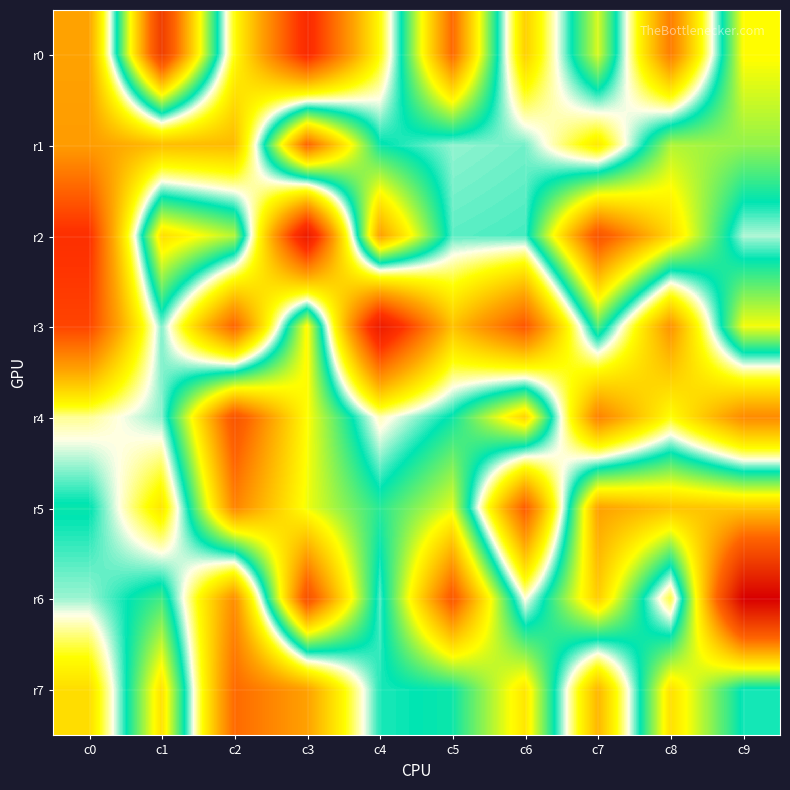

Reading left to right, transcribe all the data shown in this chart.

r0: c0=-1.9	c1=4.7	c2=-0.6	c3=-4.0	c4=-0.7	c5=3.7	c6=-1.3	c7=1.7	c8=-2.5	c9=1.9
r1: c0=-2.0	c1=-1.5	c2=-1.6	c3=3.7	c4=0.7	c5=0.3	c6=0.3	c7=-0.9	c8=1.5	c9=1.3
r2: c0=-3.8	c1=2.2	c2=1.5	c3=-4.9	c4=3.0	c5=0.4	c6=0.4	c7=4.1	c8=2.3	c9=0.2
r3: c0=-3.4	c1=0.3	c2=-2.9	c3=1.9	c4=-4.8	c5=-1.4	c6=-3.1	c7=1.0	c8=-2.1	c9=1.8
r4: c0=-0.2	c1=0.3	c2=4.1	c3=1.9	c4=-0.1	c5=0.7	c6=2.4	c7=-2.4	c8=-0.6	c9=-2.3
r5: c0=0.7	c1=-1.0	c2=3.3	c3=1.8	c4=0.8	c5=1.7	c6=-3.1	c7=3.0	c8=2.6	c9=2.5
r6: c0=0.2	c1=0.9	c2=-2.2	c3=4.2	c4=0.4	c5=4.0	c6=-0.0	c7=2.4	c8=-0.5	c9=6.2
r7: c0=-1.1	c1=2.2	c2=-2.8	c3=-1.9	c4=0.5	c5=0.7	c6=2.1	c7=-1.6	c8=2.2	c9=0.6